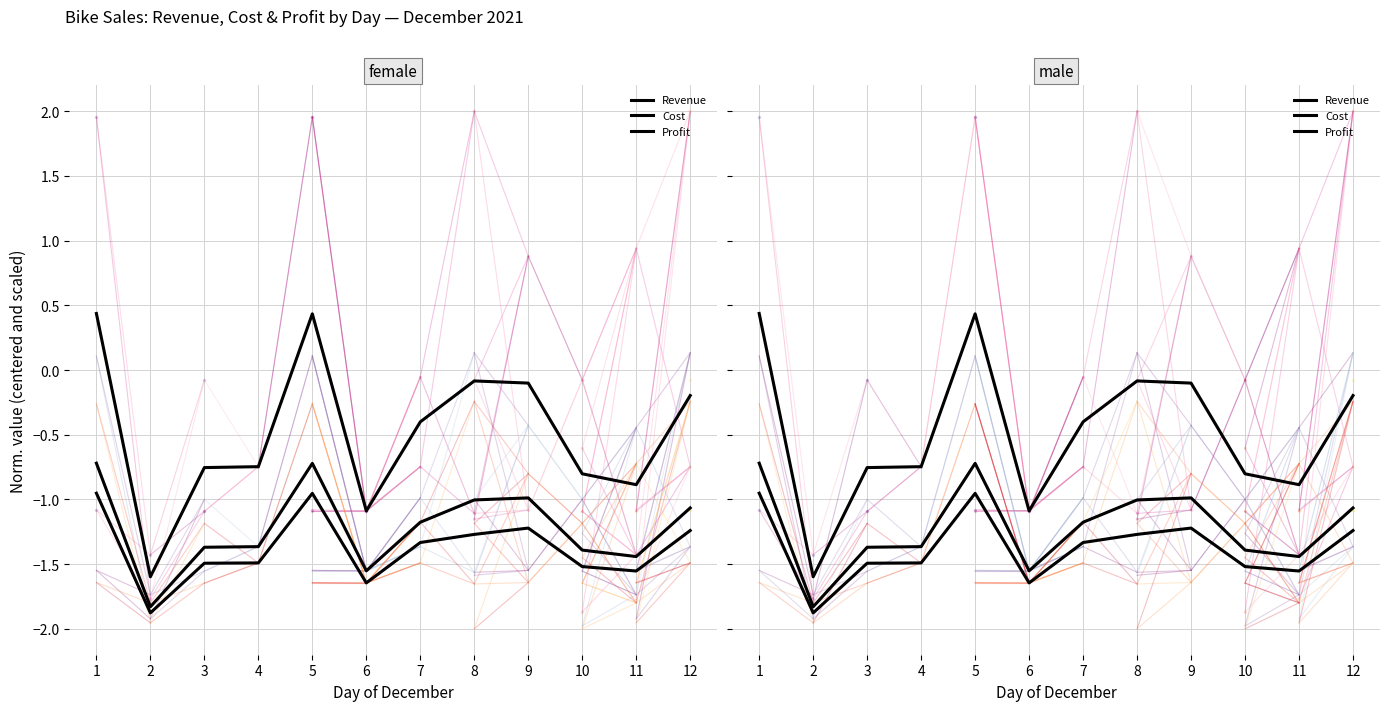

What is the value of the Cost point at the 6th from the left?

-1.6